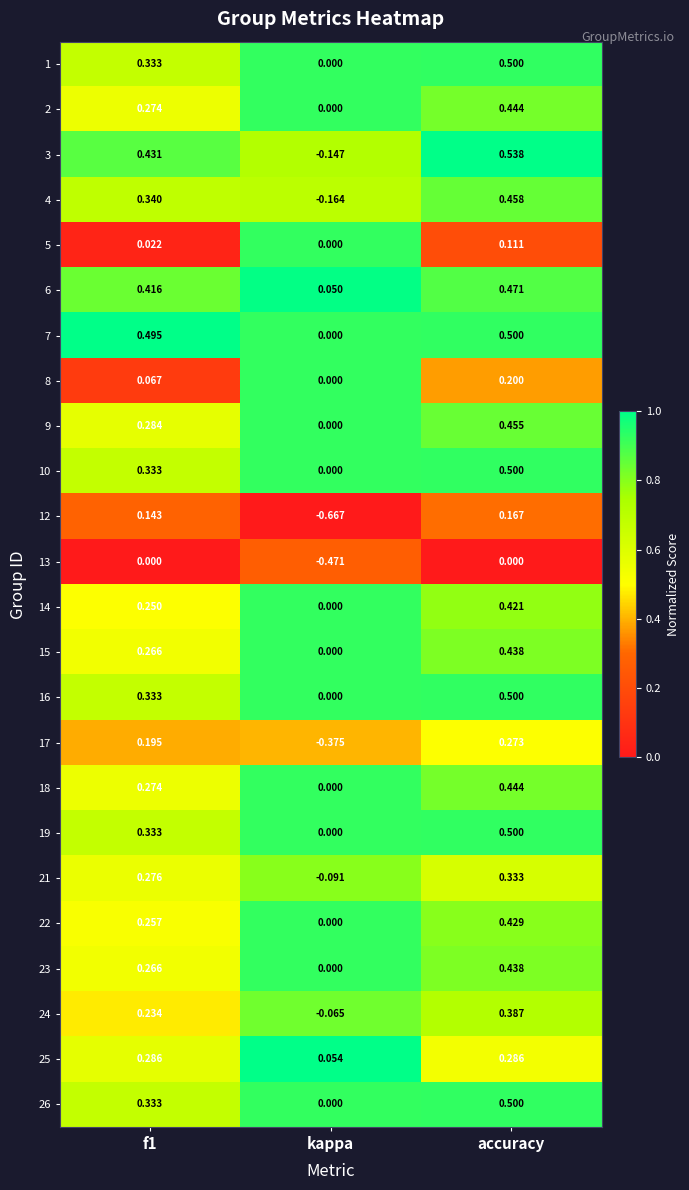

What is the difference between the highest and lowest values at accuracy?

0.5